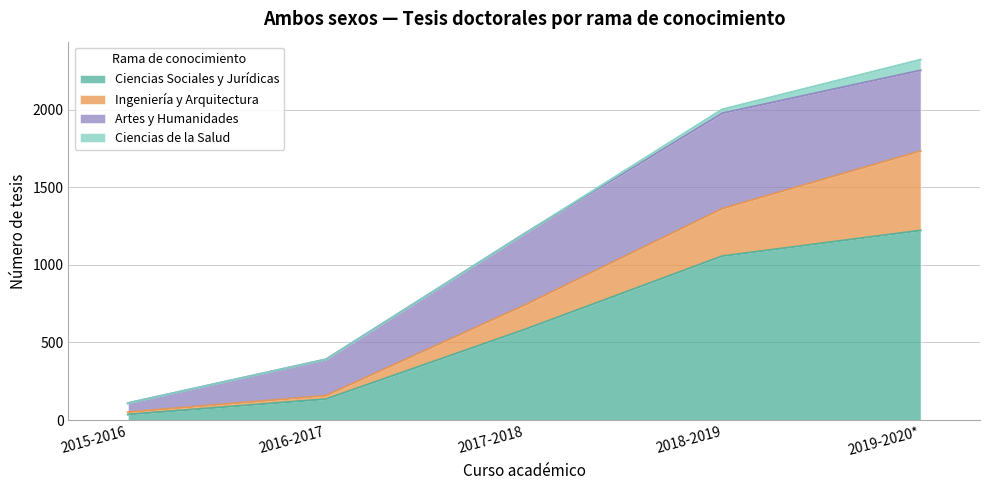

True or false: Ciencias Sociales y Jurídicas has a value of 1056 at 2018-2019.

True